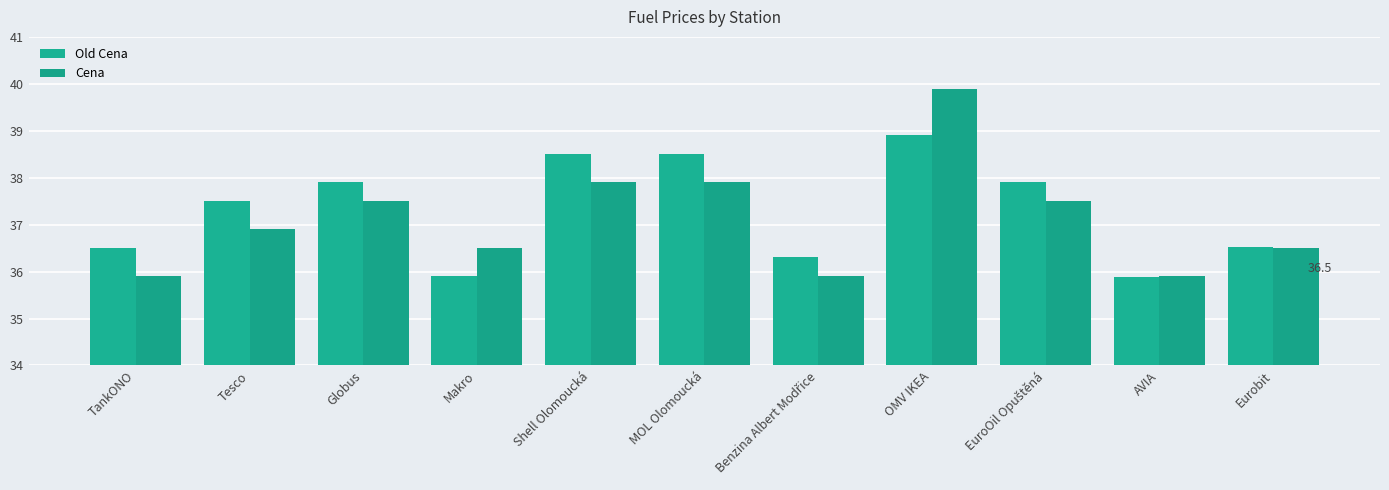

What are all the series names shown in the legend?

Old Cena, Cena